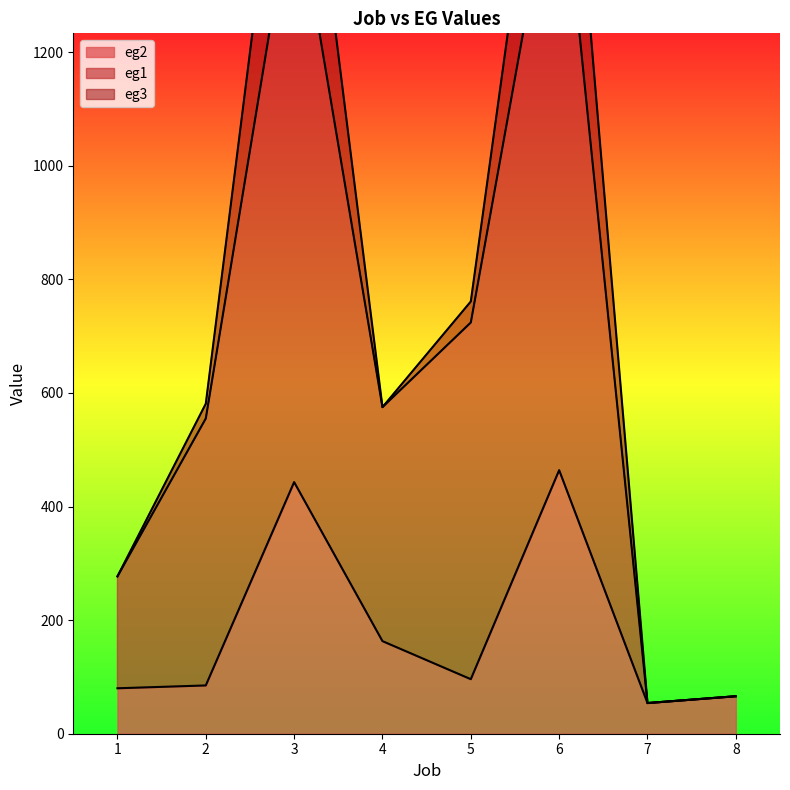

What is the sum of all eg2 values?

1451